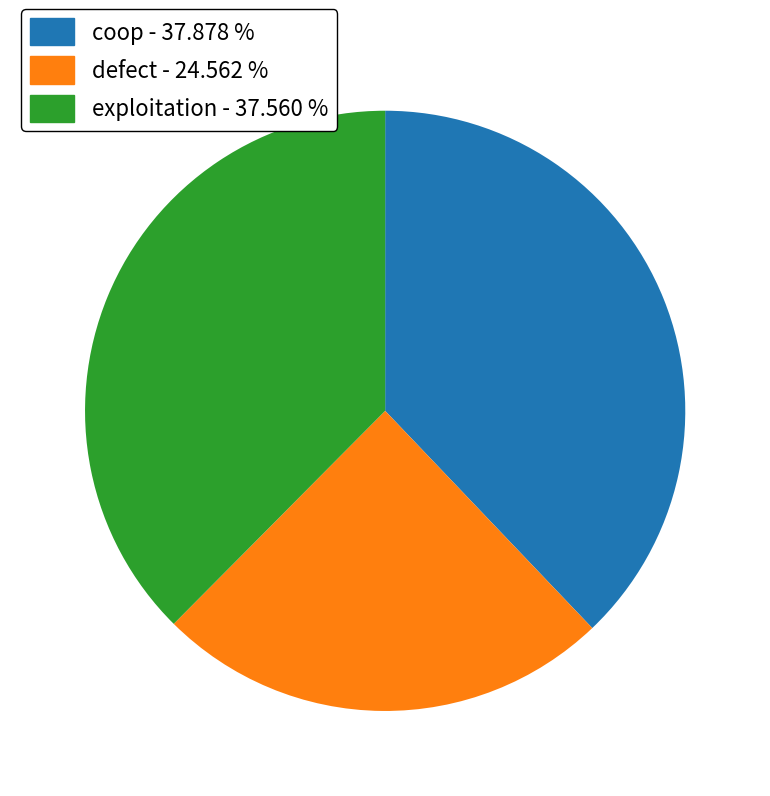

Is there any slice that represents more than half of the pie?

No